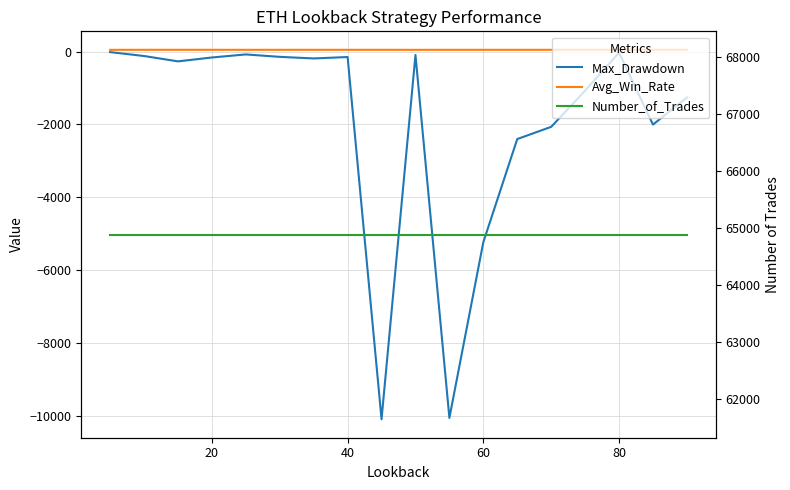

How many interior local peaks does the Max_Drawdown series have?

4